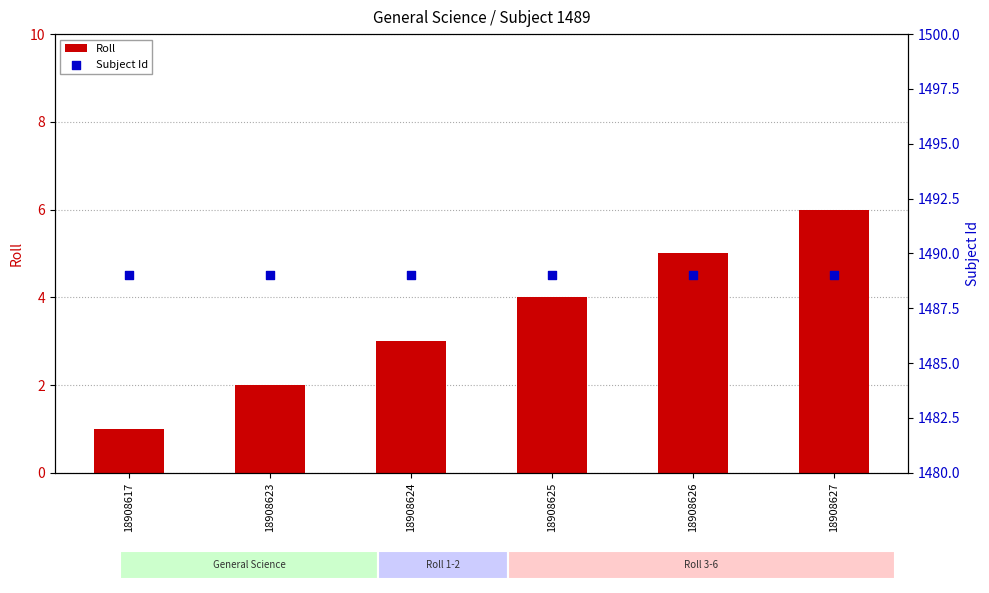

Is the value of Roll at 18908617 greater than the value of Subject Id at 18908626?

No